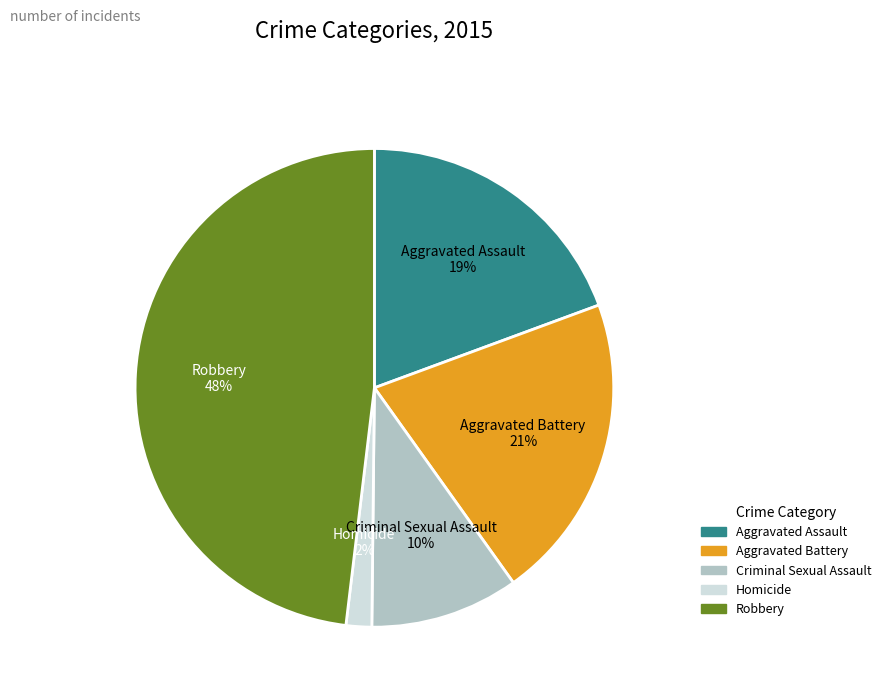

Is Aggravated Assault the majority of the pie?

No